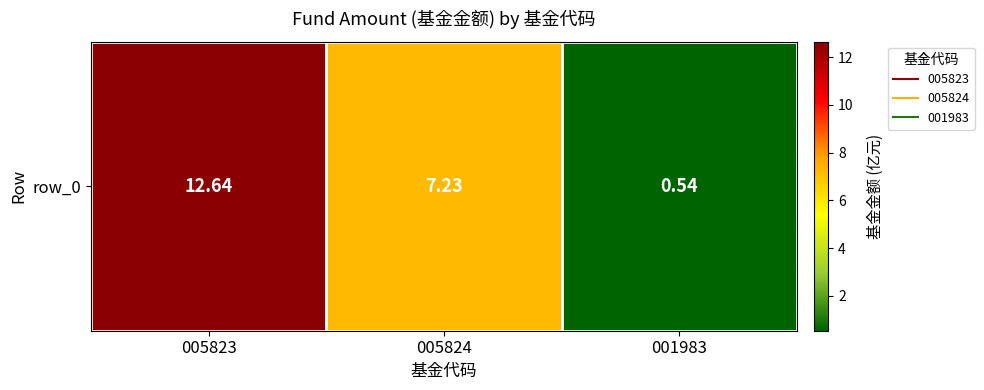

Reading right to left, extract all data points from this chart.

001983=0.5	005824=7.2	005823=12.6